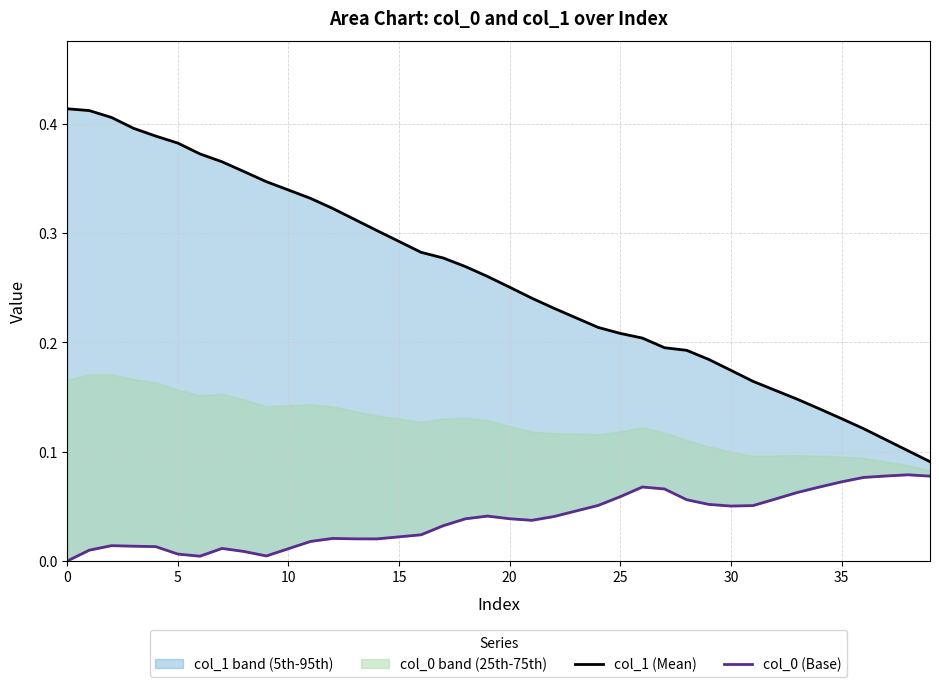

Reading left to right, list all the values displayed in this chart.

col_1 (Mean): 0.4	0.4	0.4	0.4	0.4	0.4	0.4	0.4	0.4	0.3	0.3	0.3	0.3	0.3	0.3	0.3	0.3	0.3	0.3	0.3	0.3	0.2	0.2	0.2	0.2	0.2	0.2	0.2	0.2	0.2	0.2	0.2	0.2	0.1	0.1	0.1	0.1	0.1	0.1	0.1
col_0 (Base): 0.0	0.0	0.0	0.0	0.0	0.0	0.0	0.0	0.0	0.0	0.0	0.0	0.0	0.0	0.0	0.0	0.0	0.0	0.0	0.0	0.0	0.0	0.0	0.0	0.1	0.1	0.1	0.1	0.1	0.1	0.1	0.1	0.1	0.1	0.1	0.1	0.1	0.1	0.1	0.1